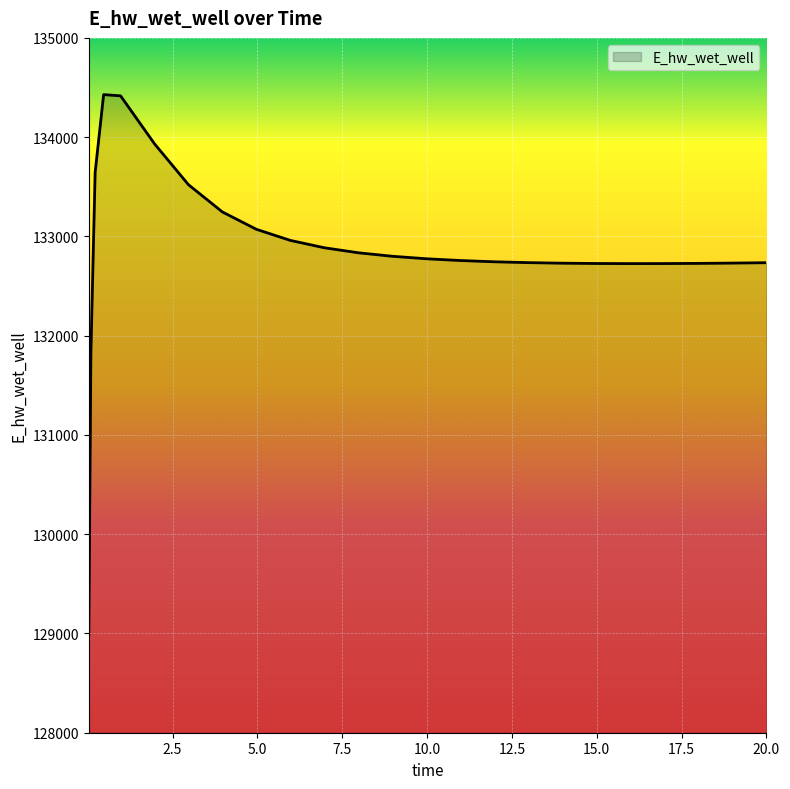

What is the minimum value shown in the chart?

128996.1